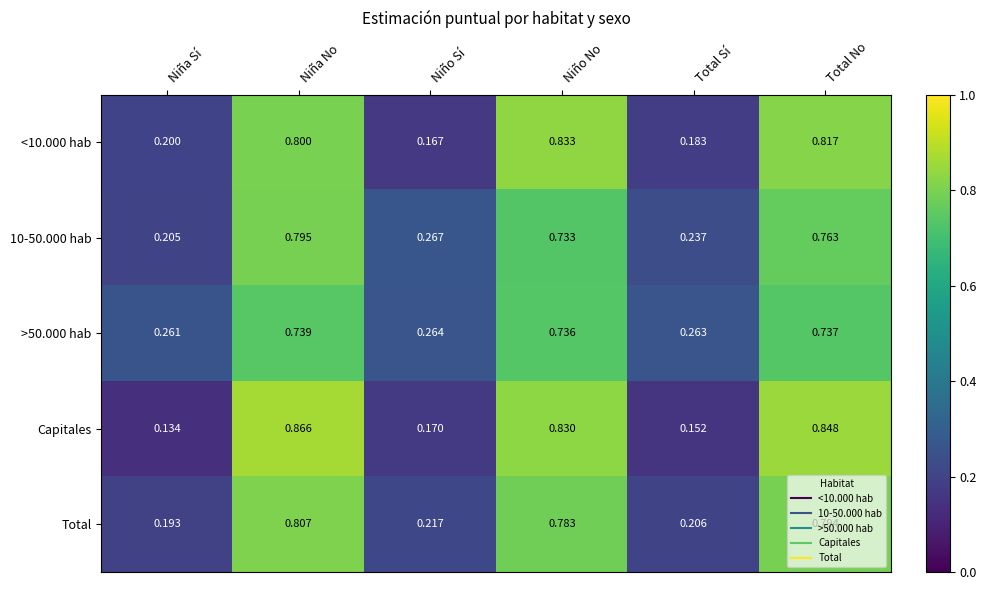

Is the value of 10-50.000 hab at Total Sí greater than the value of <10.000 hab at Niño Sí?

Yes